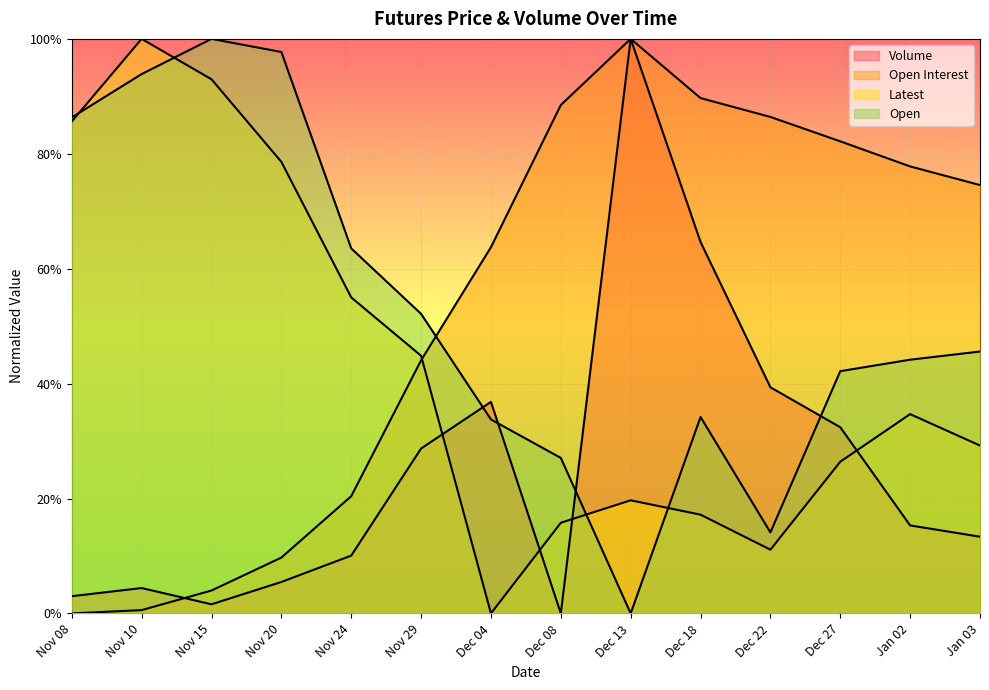

What is the label of the 11th point from the left?

Dec 22